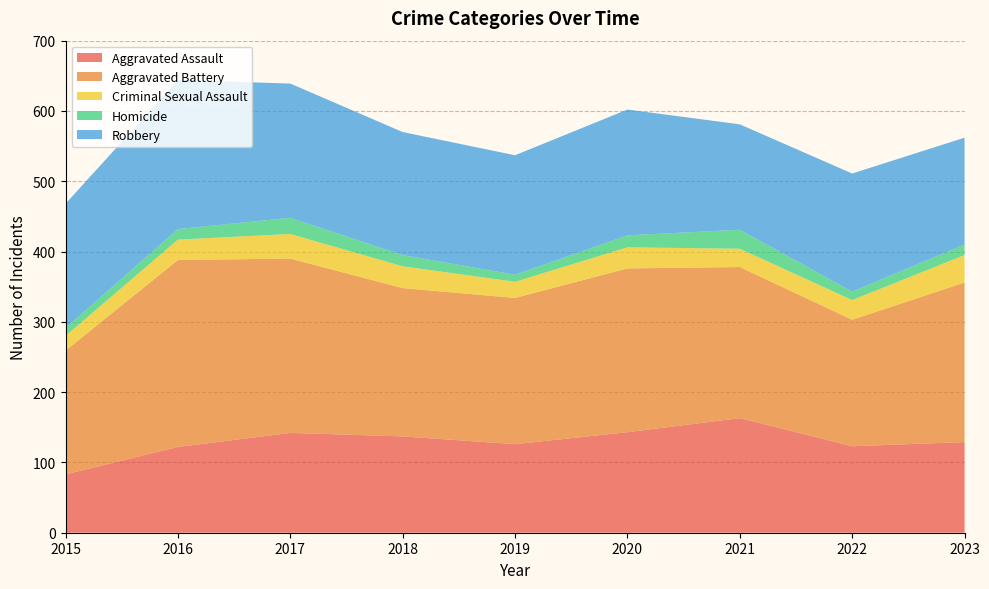

Reading left to right, list all the values displayed in this chart.

Aggravated Assault: 83	122	142	137	126	143	163	123	129
Aggravated Battery: 176	266	248	211	208	233	215	180	227
Criminal Sexual Assault: 21	29	35	31	23	30	26	28	39
Homicide: 11	15	23	16	10	17	27	12	15
Robbery: 177	212	191	175	170	179	150	168	152